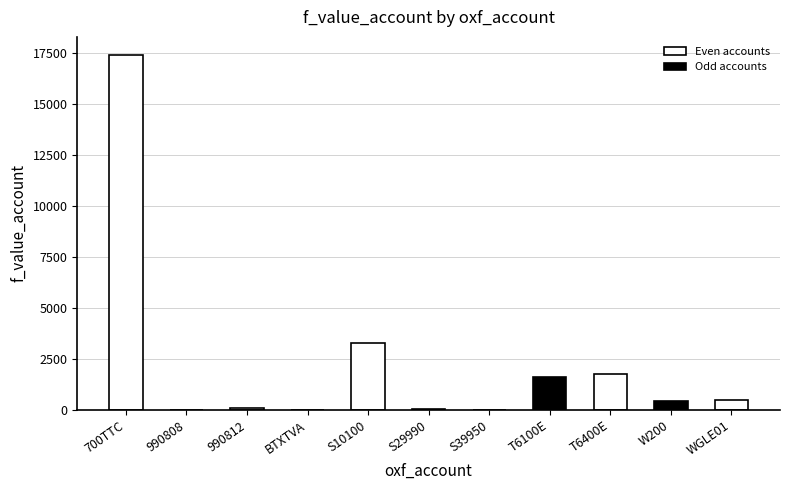

List the labels in order of value, smallest first.

990808, BTXTVA, S39950, S29990, 990812, W200, WGLE01, T6100E, T6400E, S10100, 700TTC